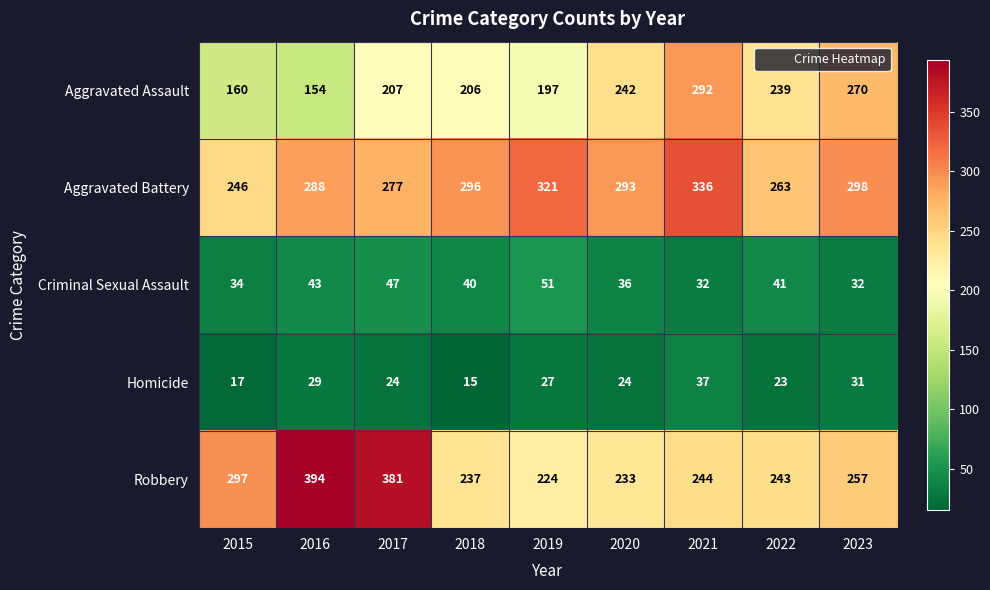

What is the difference between the highest and lowest values at 2022?

240